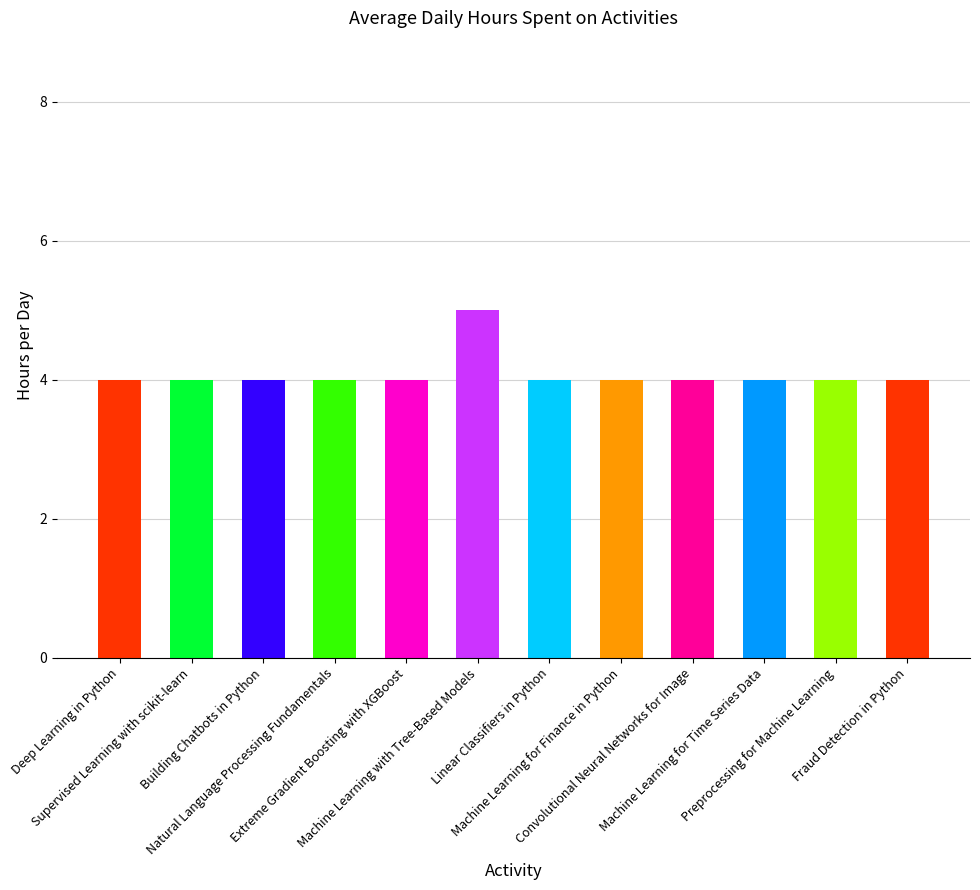

Which has a higher value, Machine Learning for Finance in Python or Machine Learning with Tree-Based Models?

Machine Learning with Tree-Based Models